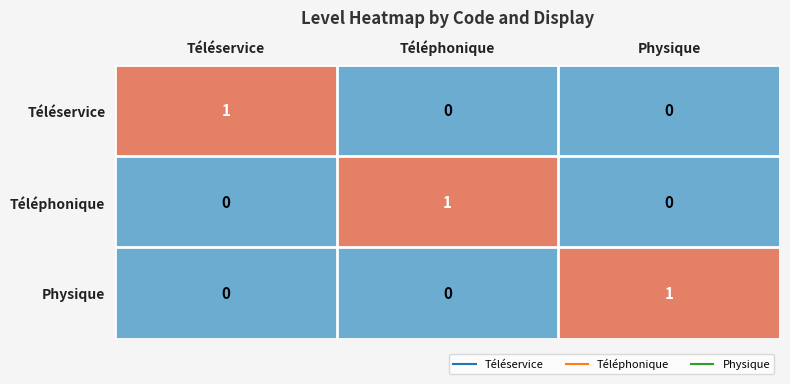

What is the total value across all series at Téléphonique?

1